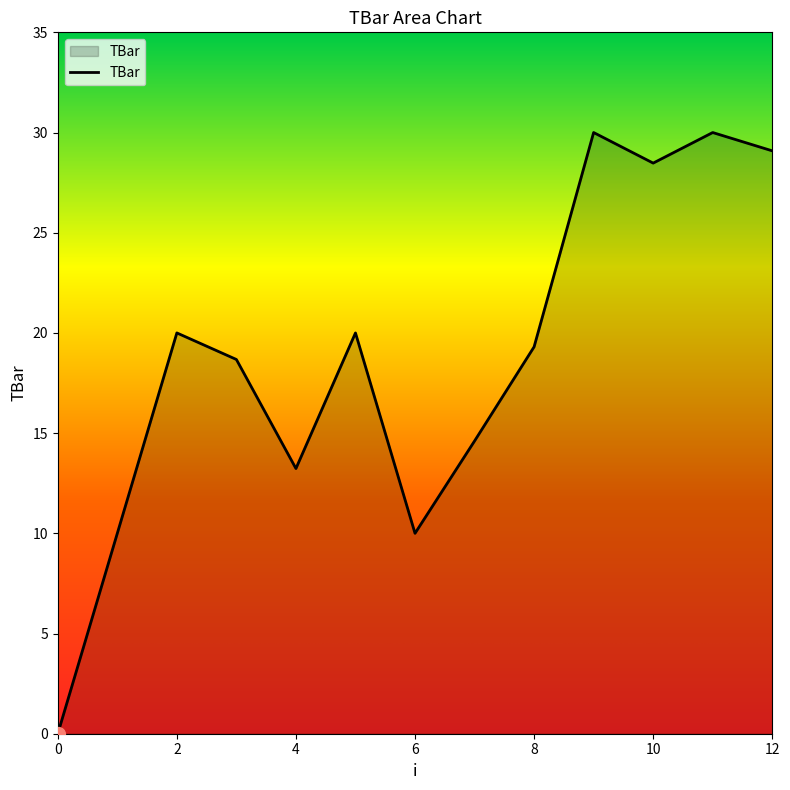

What is the maximum value shown in the chart?

30.0